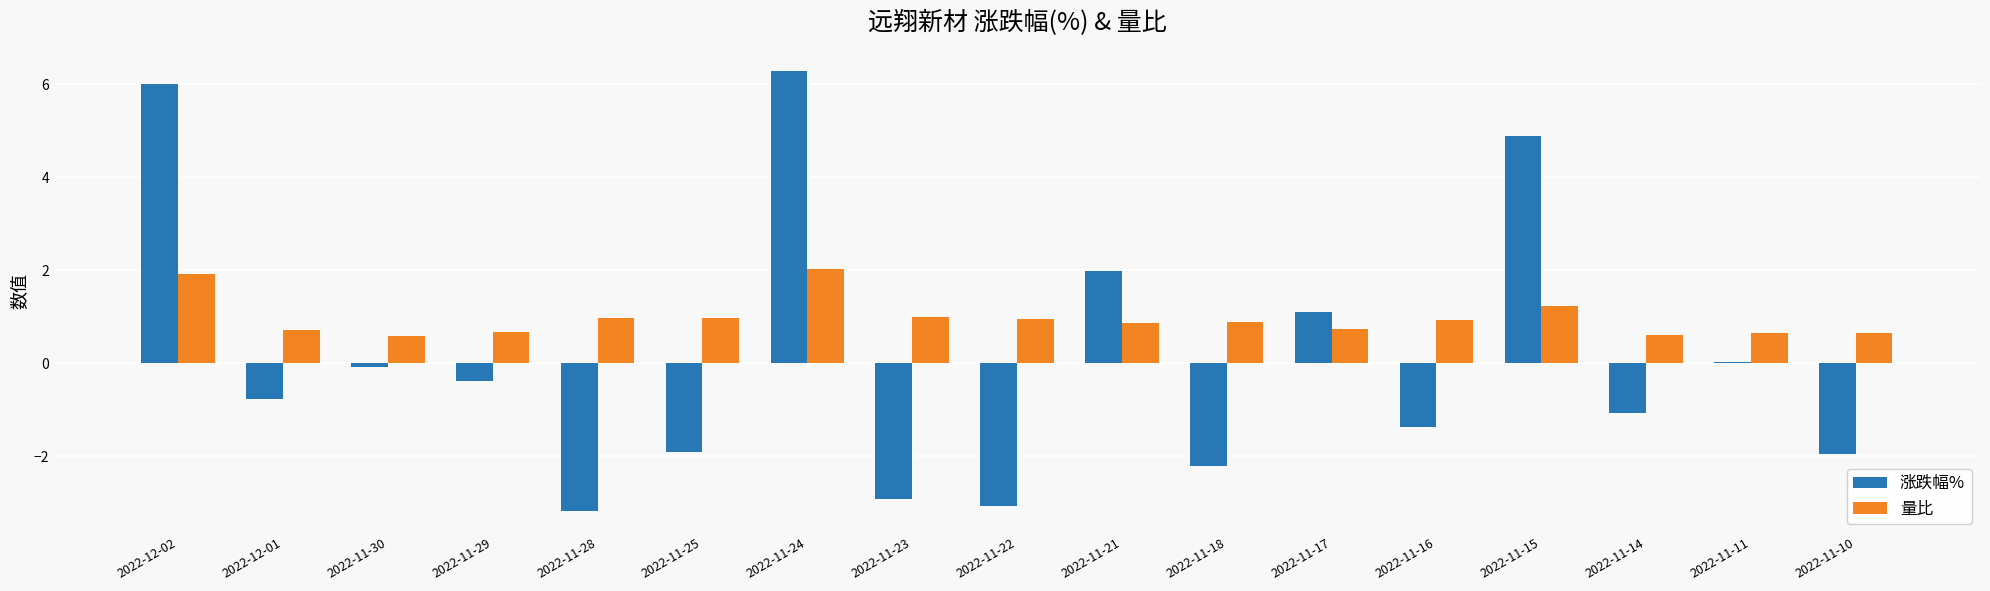

The value of 量比 at 2022-11-15 is 1.2. True or false?

True